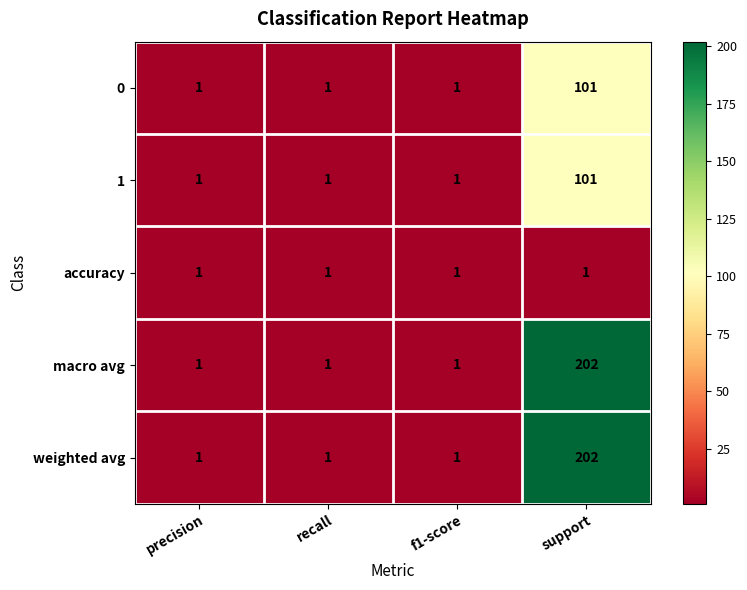

Reading right to left, extract all data points from this chart.

0: support=101	f1-score=1	recall=1	precision=1
1: support=101	f1-score=1	recall=1	precision=1
accuracy: support=1	f1-score=1	recall=1	precision=1
macro avg: support=202	f1-score=1	recall=1	precision=1
weighted avg: support=202	f1-score=1	recall=1	precision=1